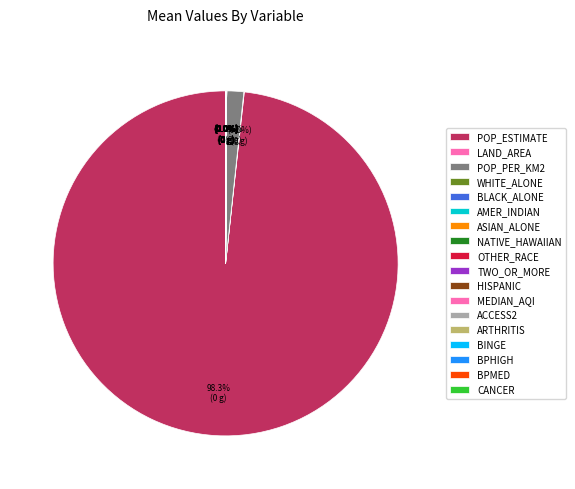

How many slices are in this pie chart?

18